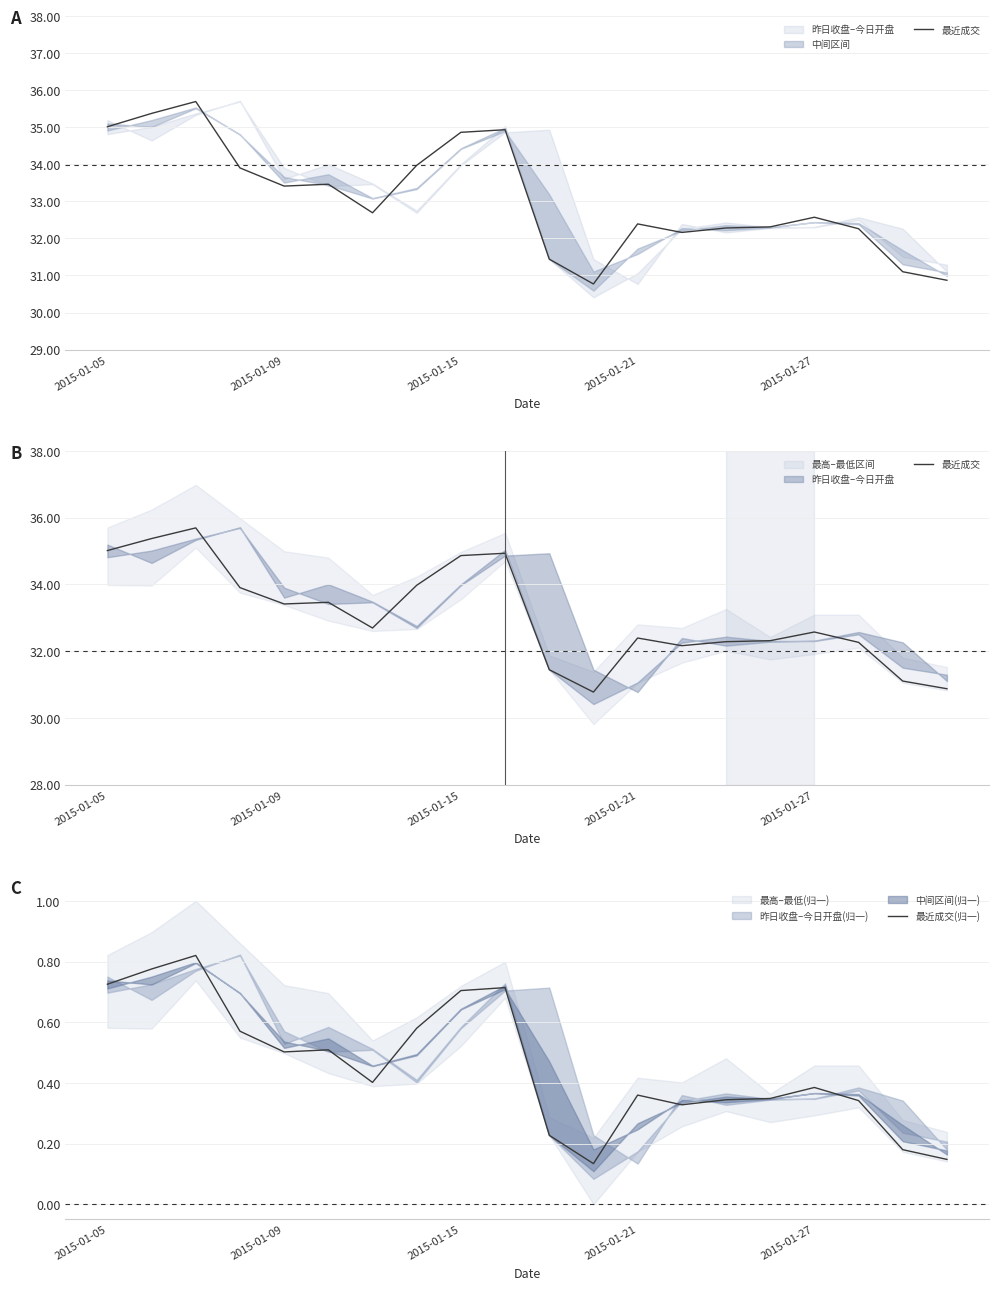

Which series has the widest spread of values?

最近成交